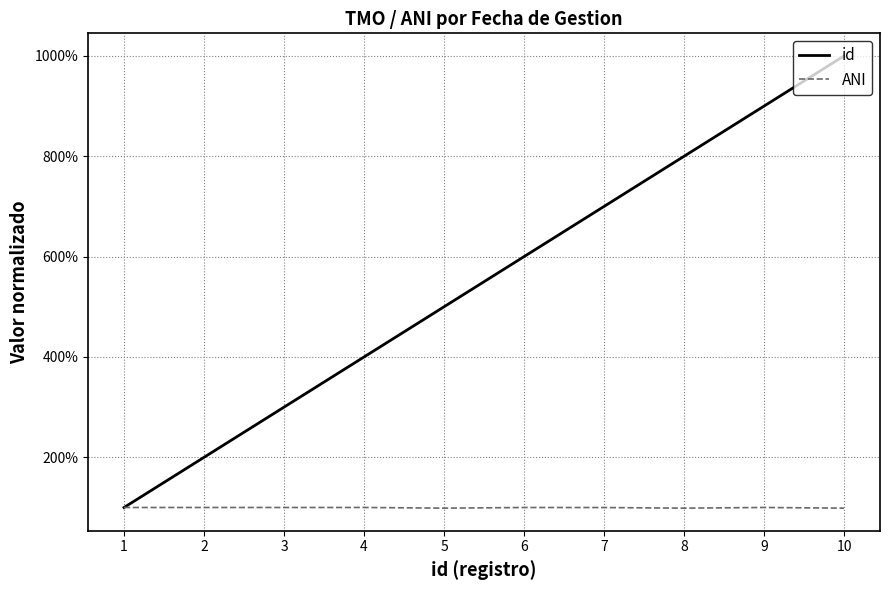

List the labels in order of id value, smallest first.

1, 2, 3, 4, 5, 6, 7, 8, 9, 10